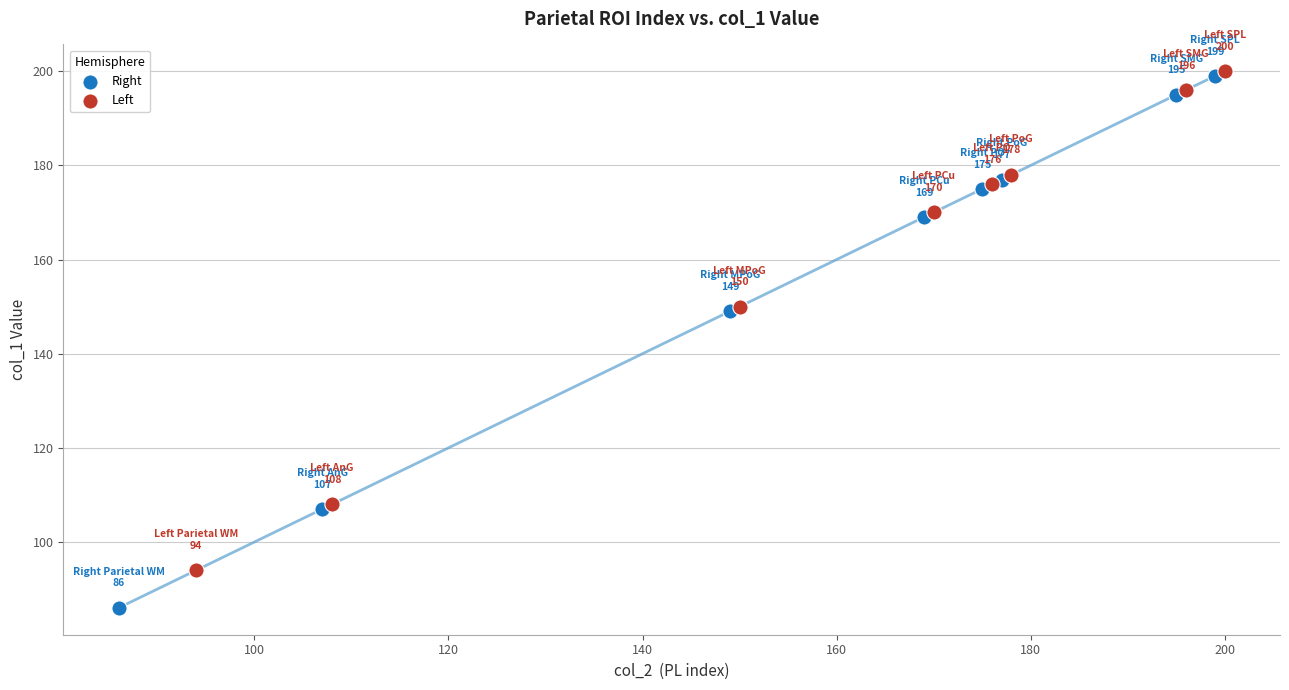

Which series has the widest spread of Y values?

Right